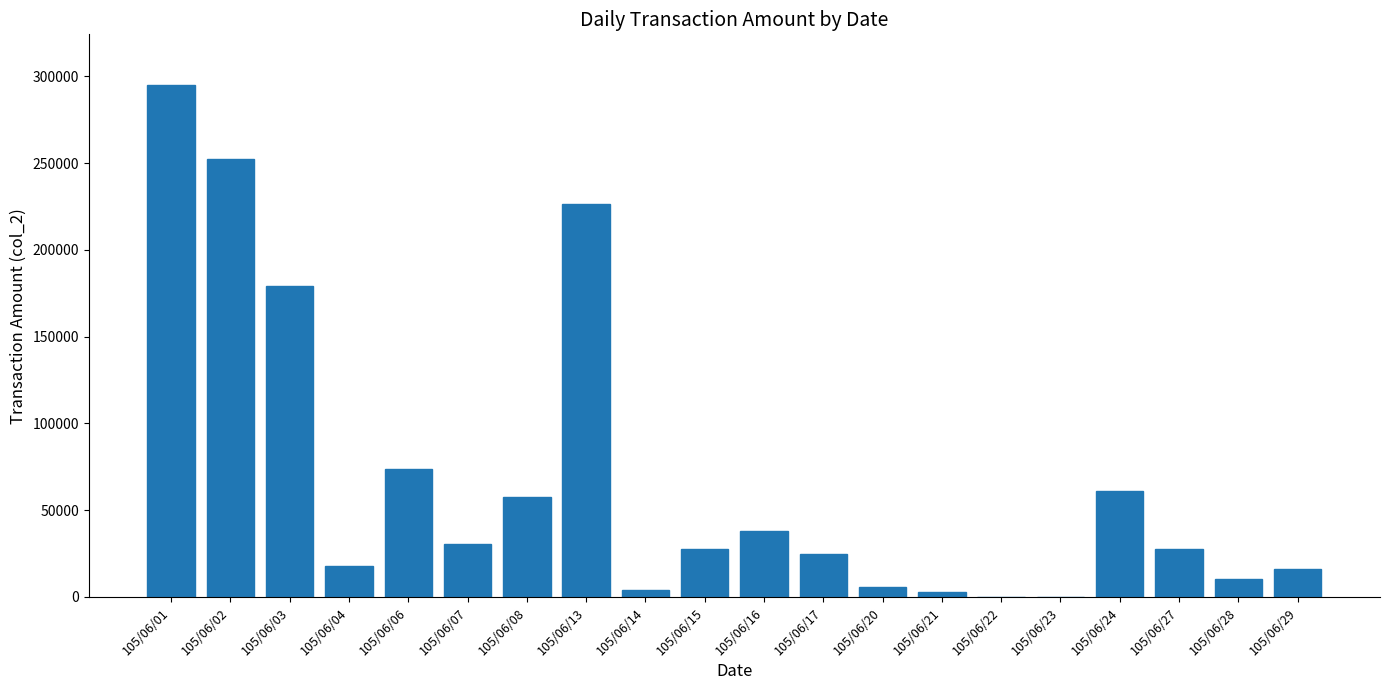

What is the greatest value displayed?

294730